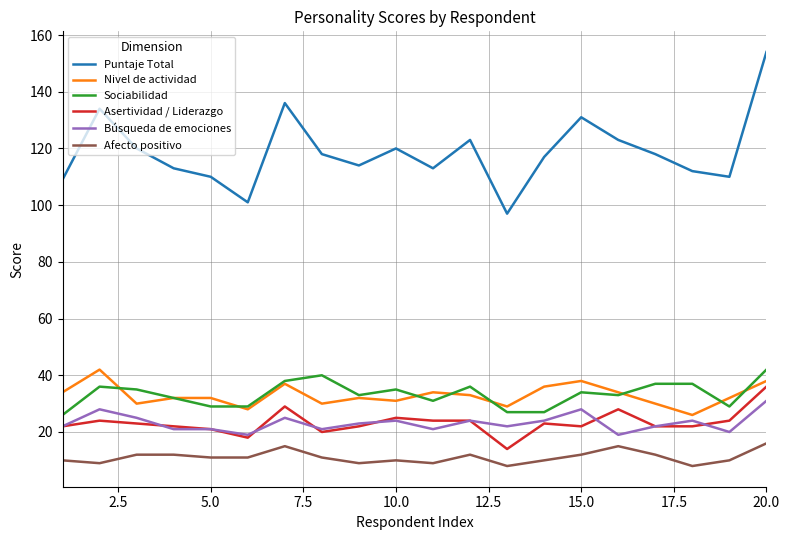

Which series has the largest range (max minus min)?

Puntaje Total